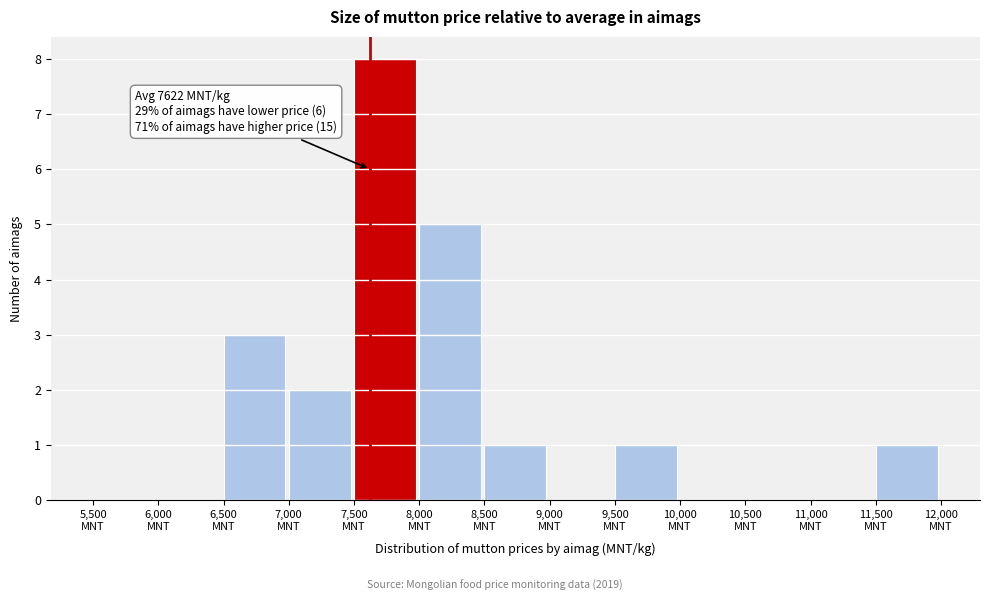

Which range on the x-axis has the tallest bar?

7500 to 8000